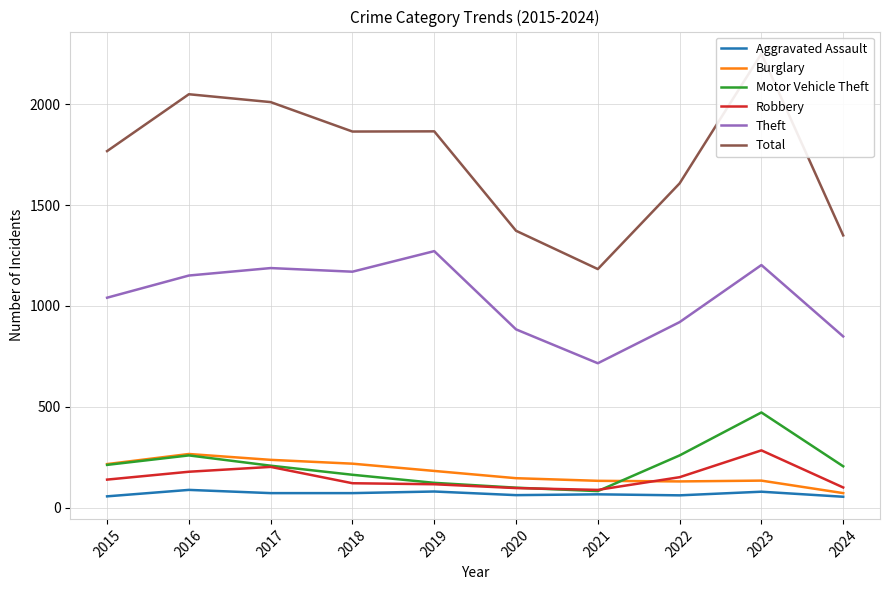

How many lines are shown in the chart?

6